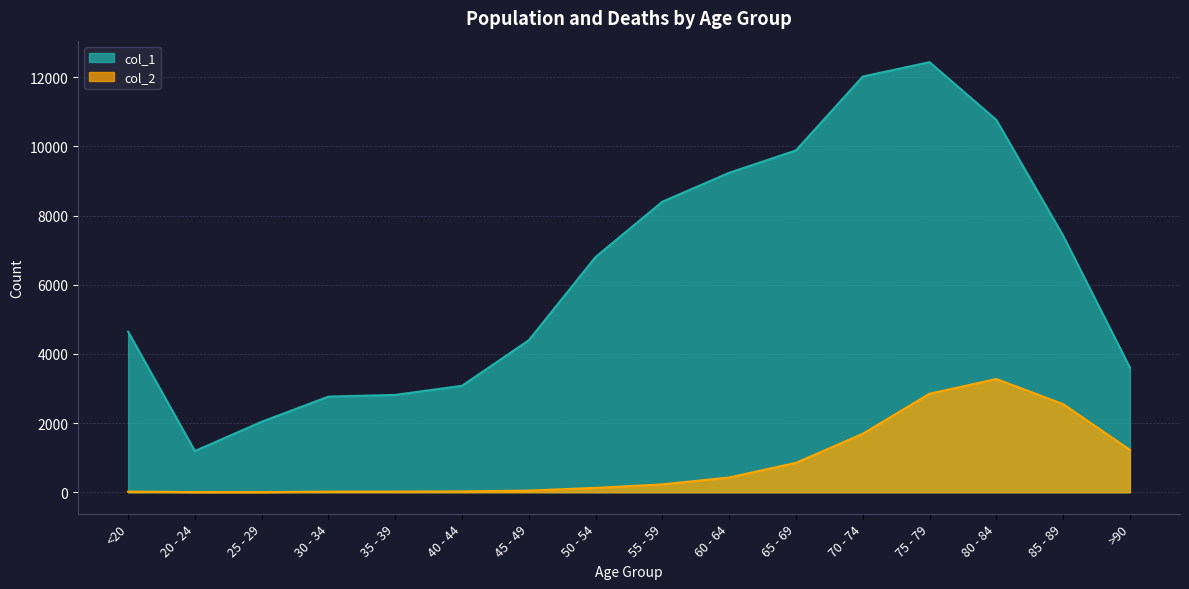

What is the approximate value of col_1 at 35 - 39?

2814